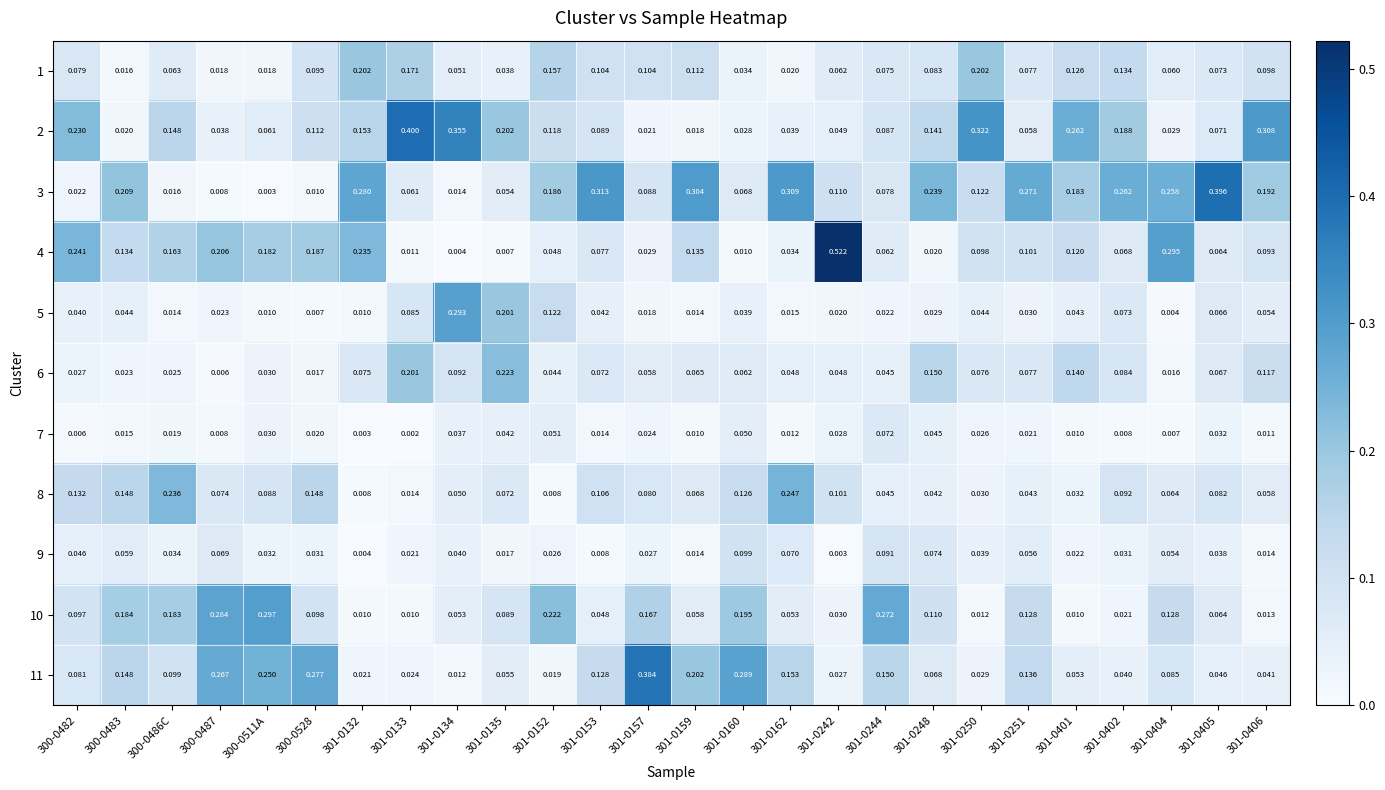

Is the value of 6 at 301-0159 greater than the value of 1 at 301-0248?

No